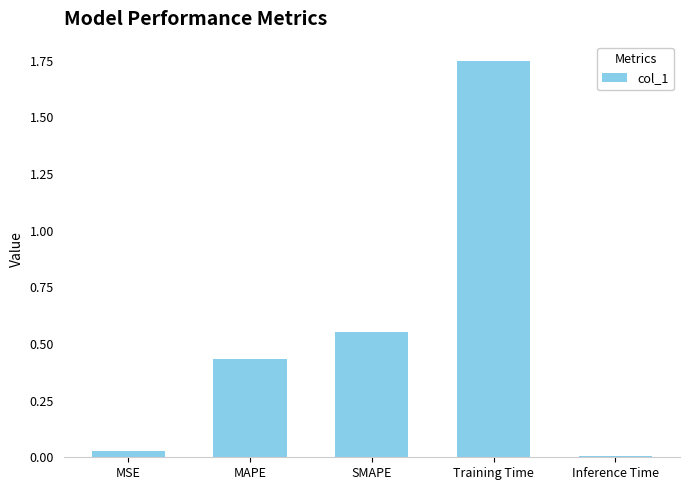

Is it true that the value at Training Time is 0.9?

False